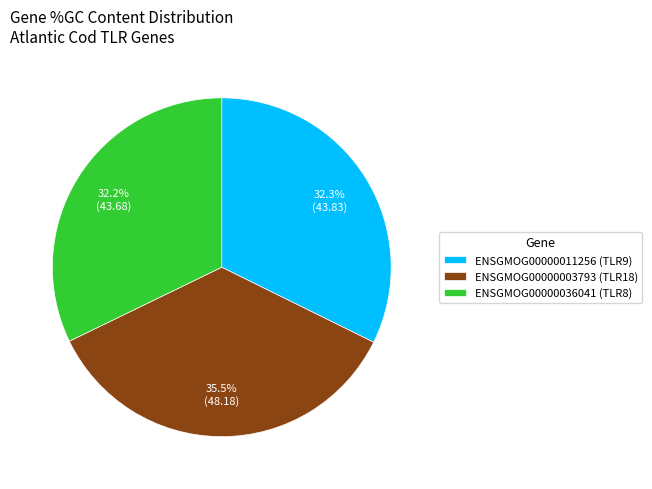

Do ENSGMOG00000036041 (TLR8) and ENSGMOG00000011256 (TLR9) together represent more than half of the pie?

Yes